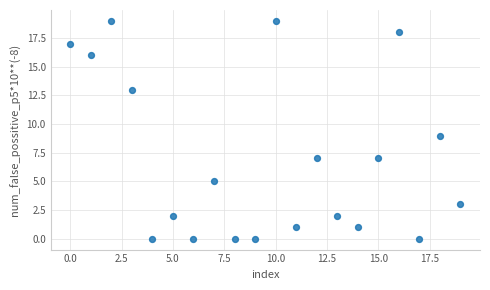

What is the range of Y values (max minus min)?

19